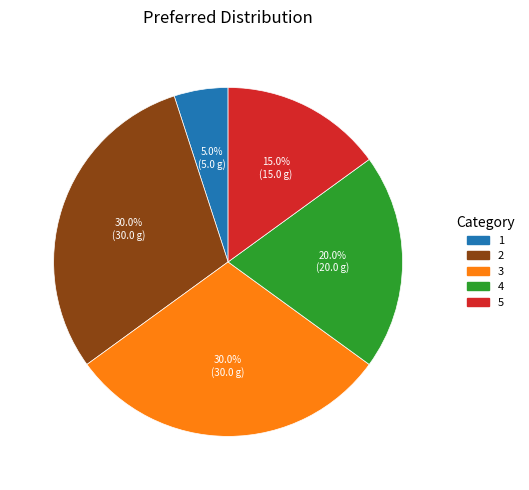

Approximately how many times larger is the value at 5 compared to 1?

3.0